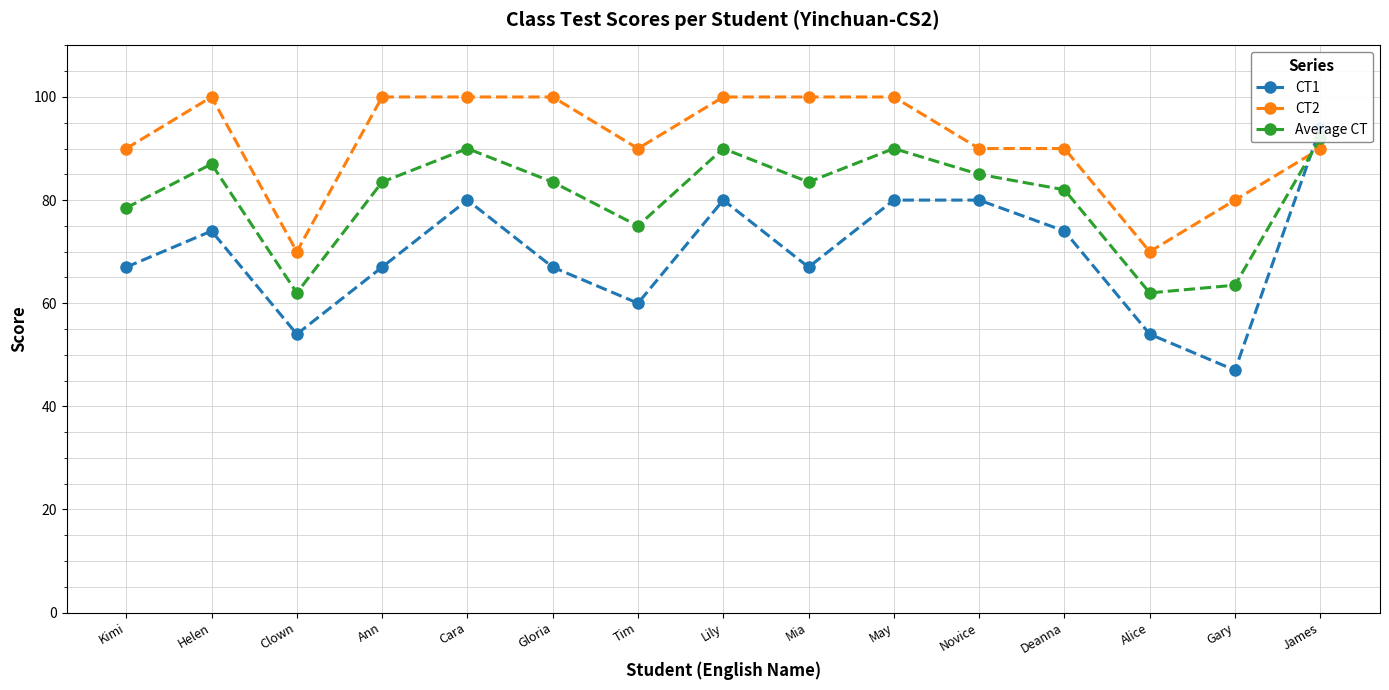

Is the value of CT2 at Clown greater than the value of CT1 at Lily?

No